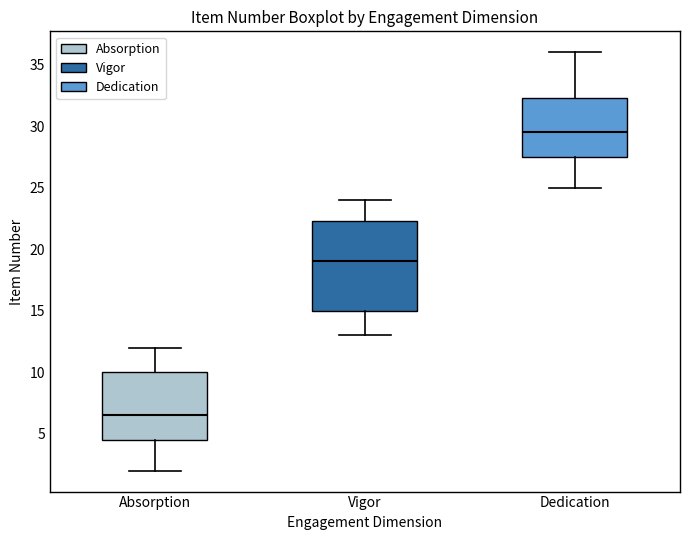

Reading left to right, read every box against the y-axis: the position of its median line, the range the box covers, and the ends of its whiskers. The values are not printed on the chart, so give them approximately, as read against the axis.

Absorption: median 6.5, box 4.5 to 10.0, whiskers 2.0 to 12.0
Vigor: median 19.0, box 15.0 to 22.5, whiskers 13.0 to 24.0
Dedication: median 29.5, box 27.5 to 32.5, whiskers 25.0 to 36.0